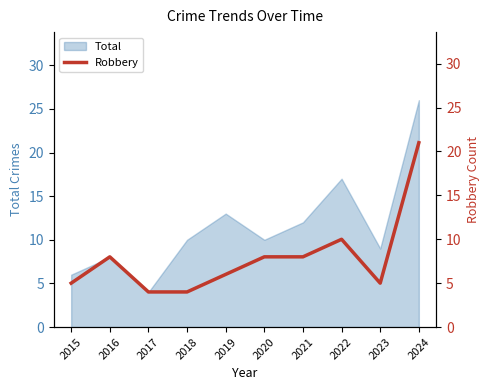

The value at 2022 is 4. True or false?

False